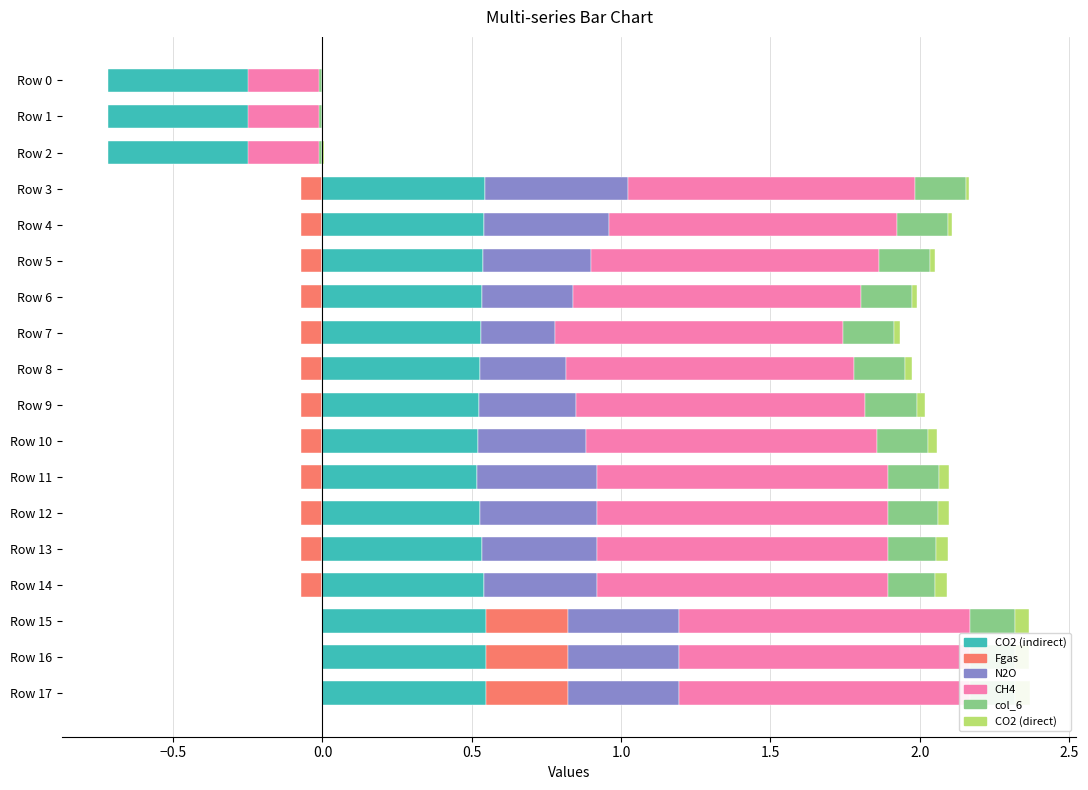

What is the spread (max minus min) of values at Row 12?

1.0